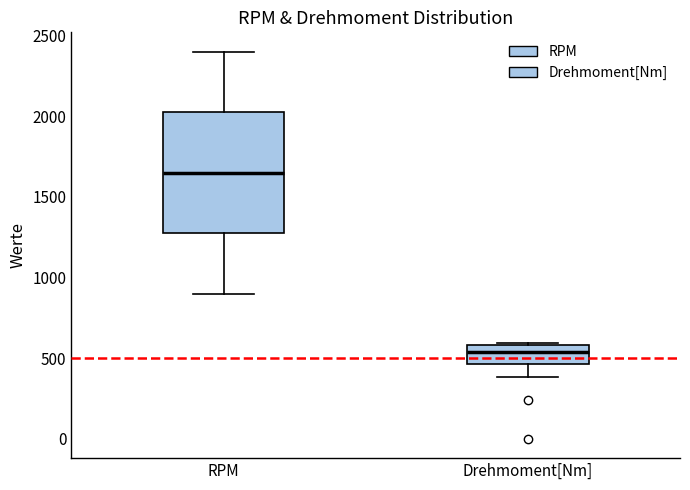

Which box is the tallest, from its lower edge to its upper edge?

RPM